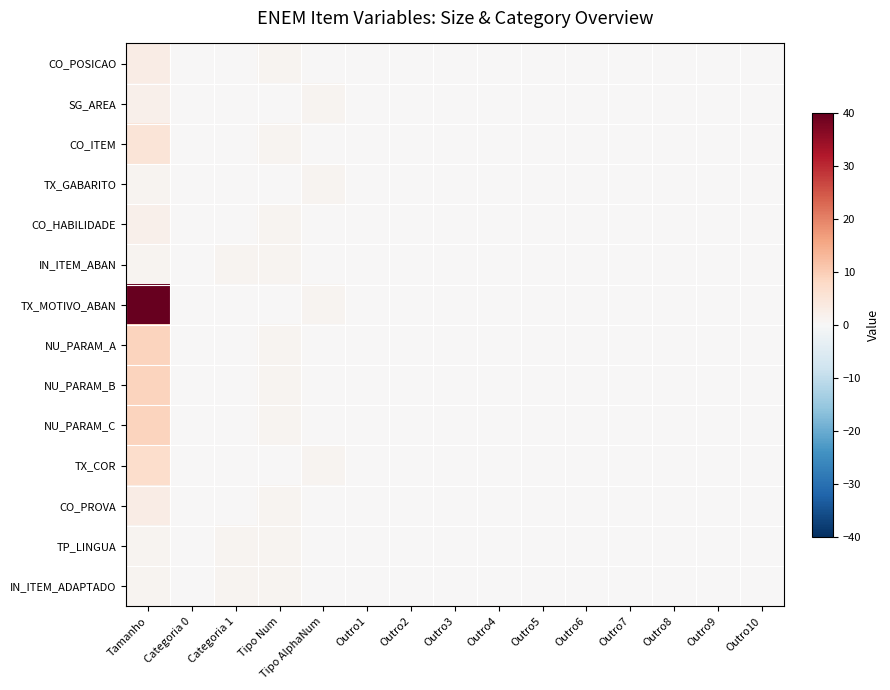

Which series has the largest total across all categories?

TX_MOTIVO_ABAN